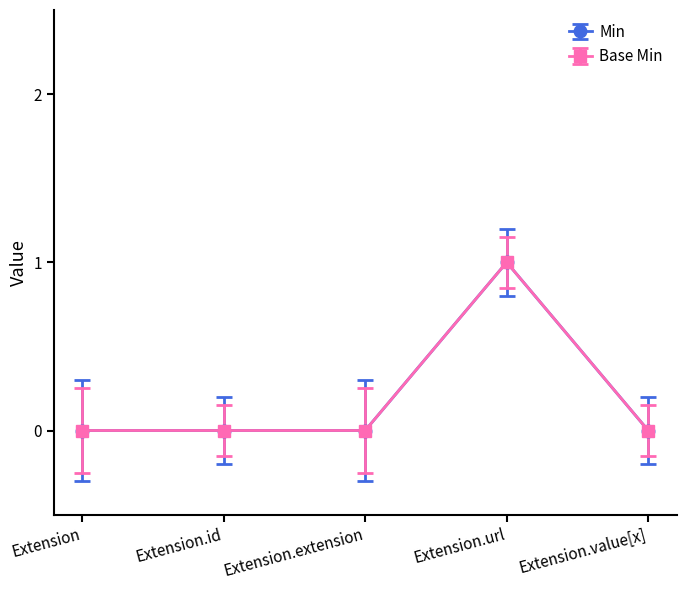

What is the label of the 2nd point from the right?

Extension.url